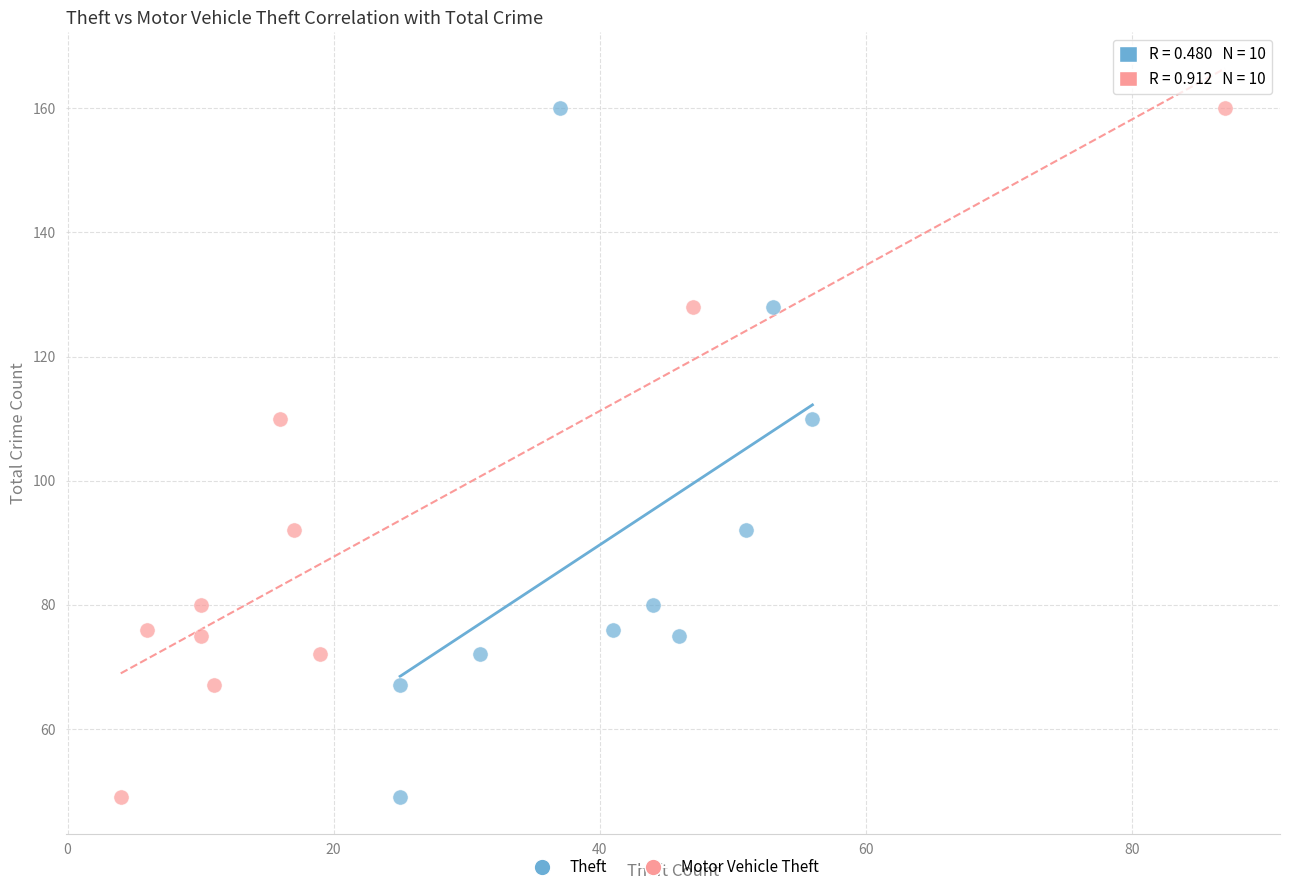

What are all the series names shown in the legend?

Theft, Motor Vehicle Theft